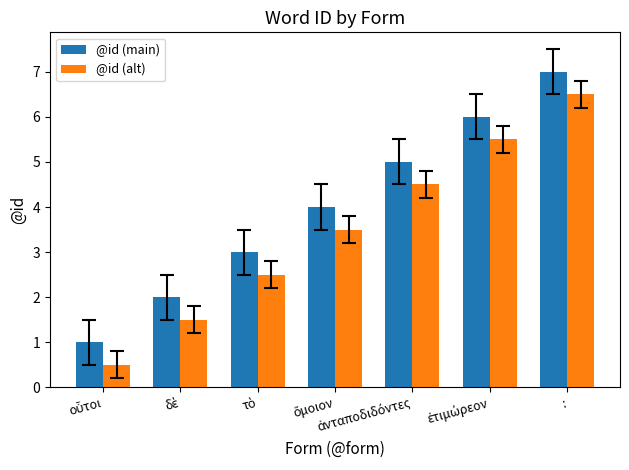

What is the value of the @id (main) bar at the 6th from the left?

6.0